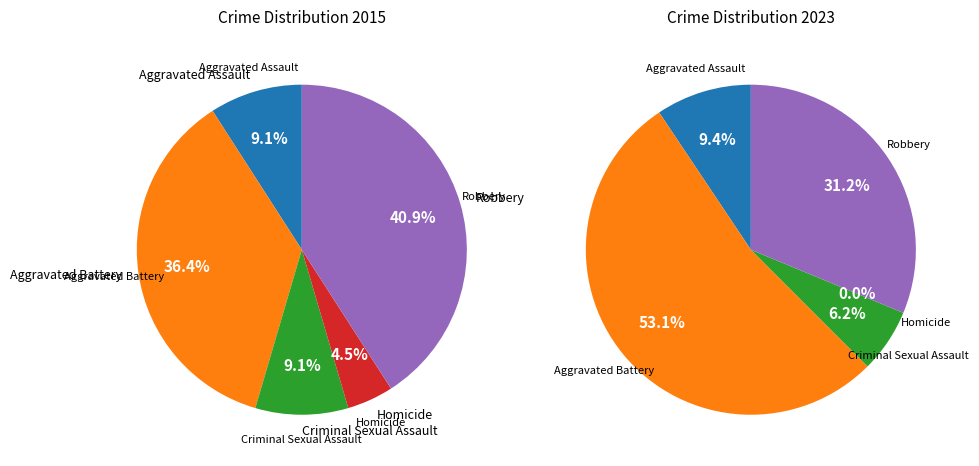

How many slices are in this pie chart?

5